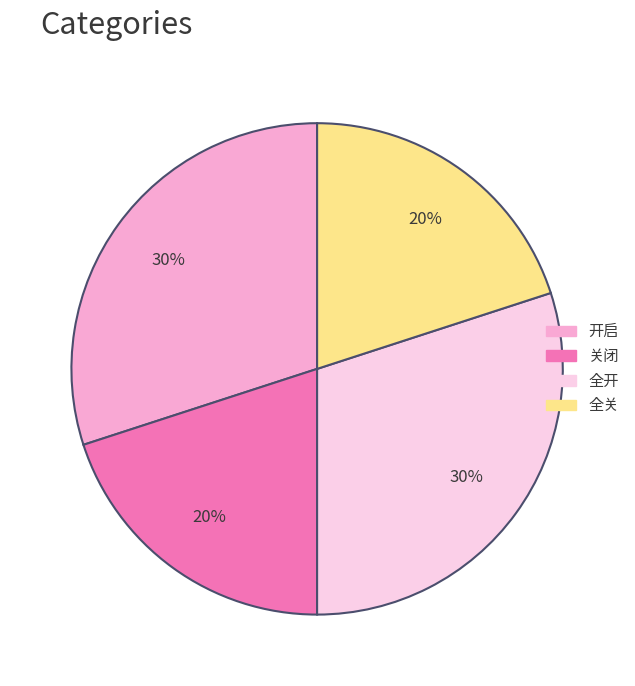

What percentage is the 关闭 slice, to the nearest percent?

20%